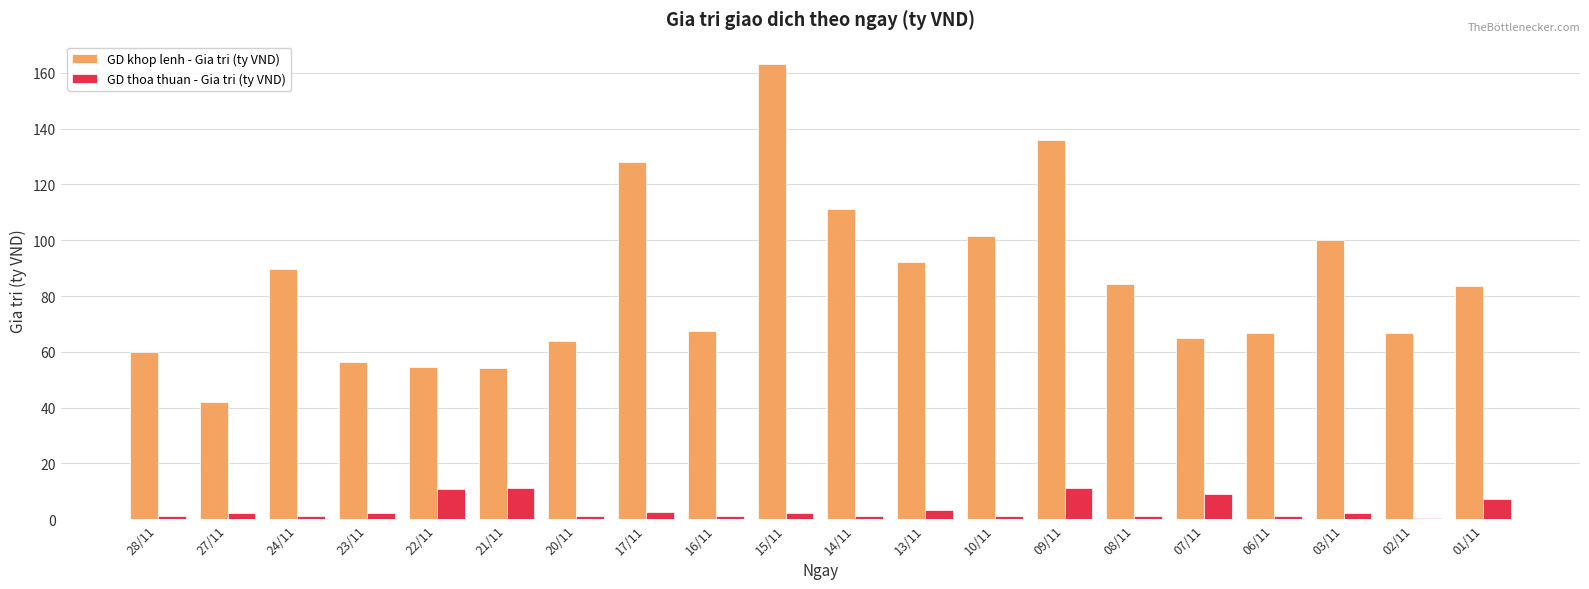

True or false: GD khop lenh - Gia tri (ty VND) has a value of 63.8 at 20/11.

True